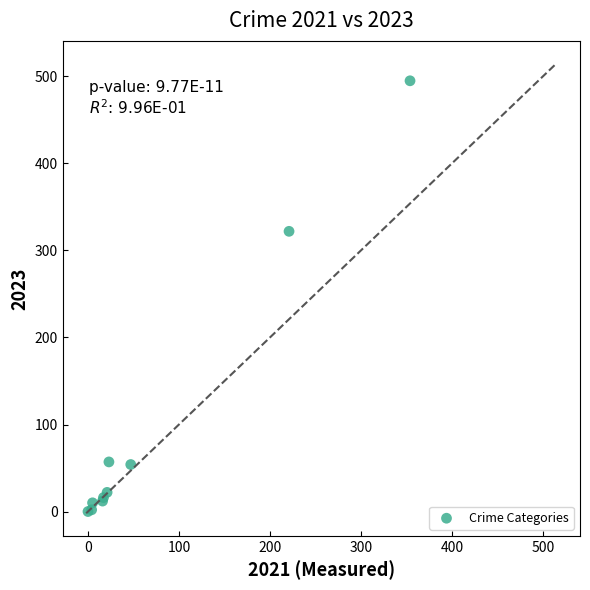

What Y value in the scatter plot is closest to 247?

322